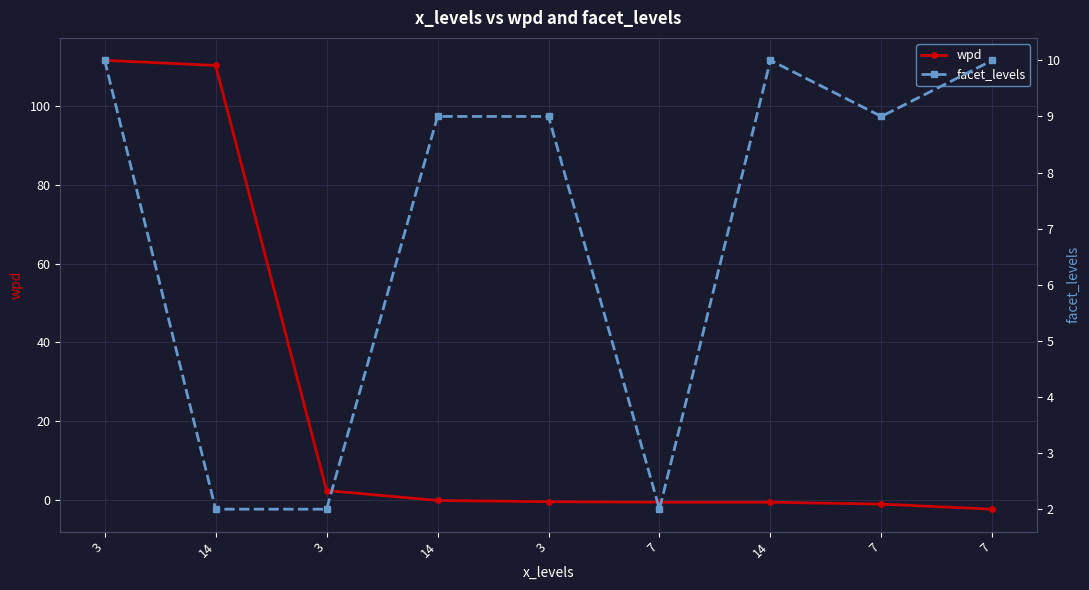

The facet_levels series shows 9.0 at 3. True or false?

True